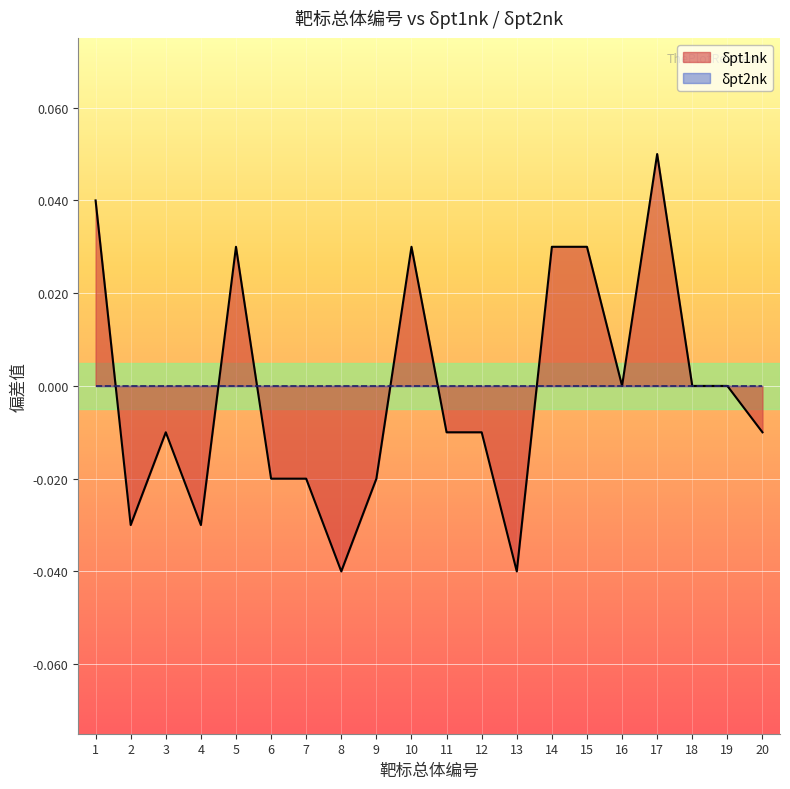

How many data points does each series have?

20